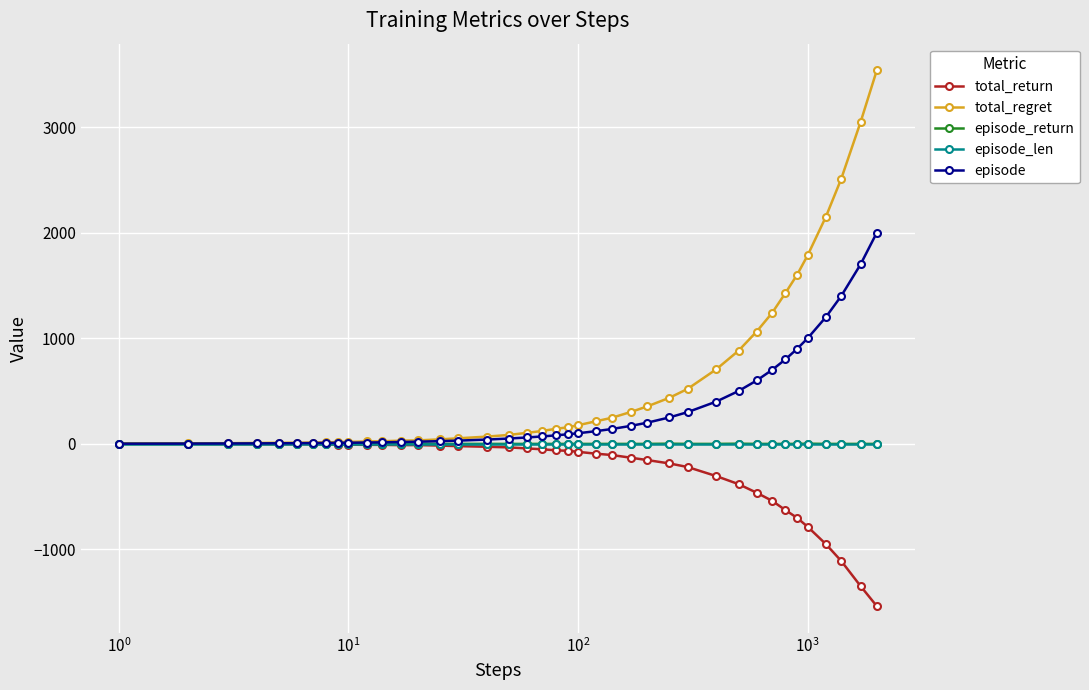

Which series has the largest total across all categories?

total_regret